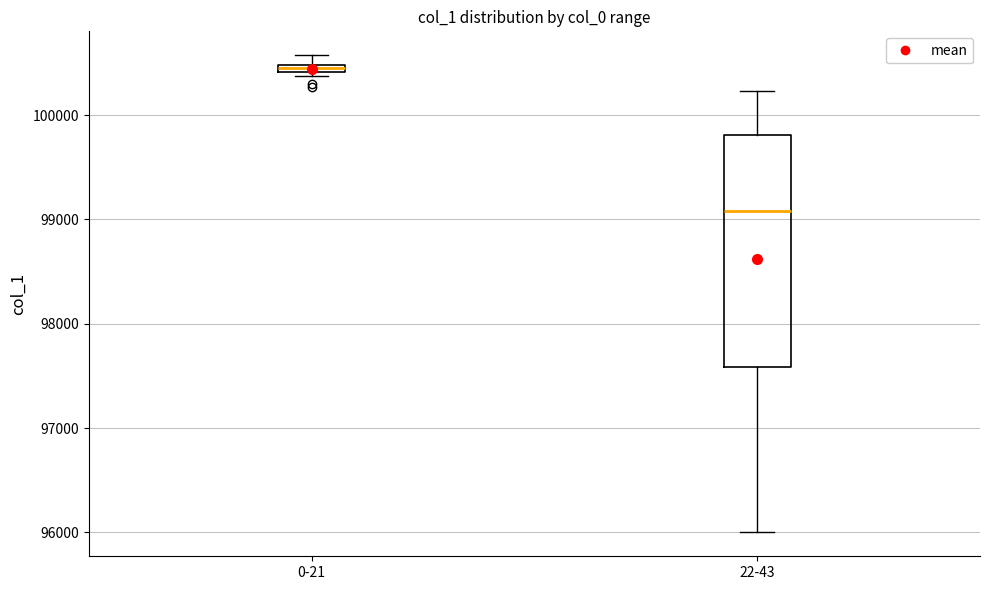

Which box is the tallest, from its lower edge to its upper edge?

22-43